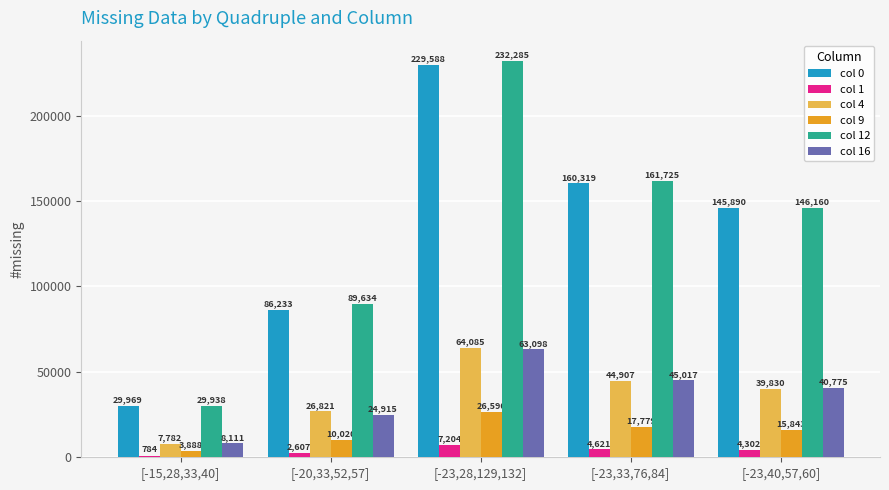

What is the value of the col 16 bar at the 2nd from the left?

24915